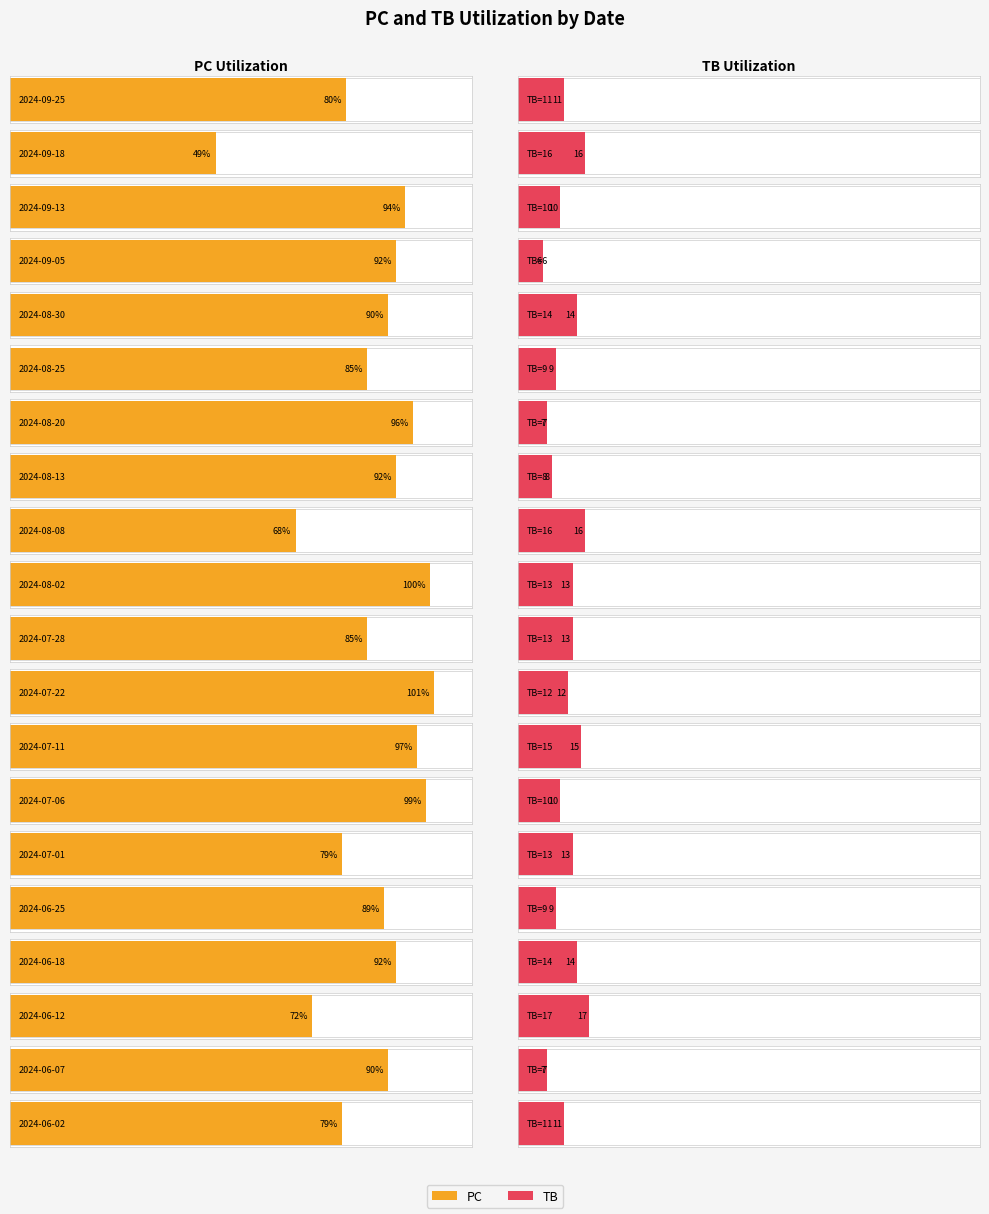

Reading left to right, list all the values displayed in this chart.

PC: 2024-09-25=80	2024-09-18=49	2024-09-13=94	2024-09-05=92	2024-08-30=90	2024-08-25=85	2024-08-20=96	2024-08-13=92	2024-08-08=68	2024-08-02=100	2024-07-28=85	2024-07-22=101	2024-07-11=97	2024-07-06=99	2024-07-01=79	2024-06-25=89	2024-06-18=92	2024-06-12=72	2024-06-07=90	2024-06-02=79
TB: 2024-09-25=11	2024-09-18=16	2024-09-13=10	2024-09-05=6	2024-08-30=14	2024-08-25=9	2024-08-20=7	2024-08-13=8	2024-08-08=16	2024-08-02=13	2024-07-28=13	2024-07-22=12	2024-07-11=15	2024-07-06=10	2024-07-01=13	2024-06-25=9	2024-06-18=14	2024-06-12=17	2024-06-07=7	2024-06-02=11